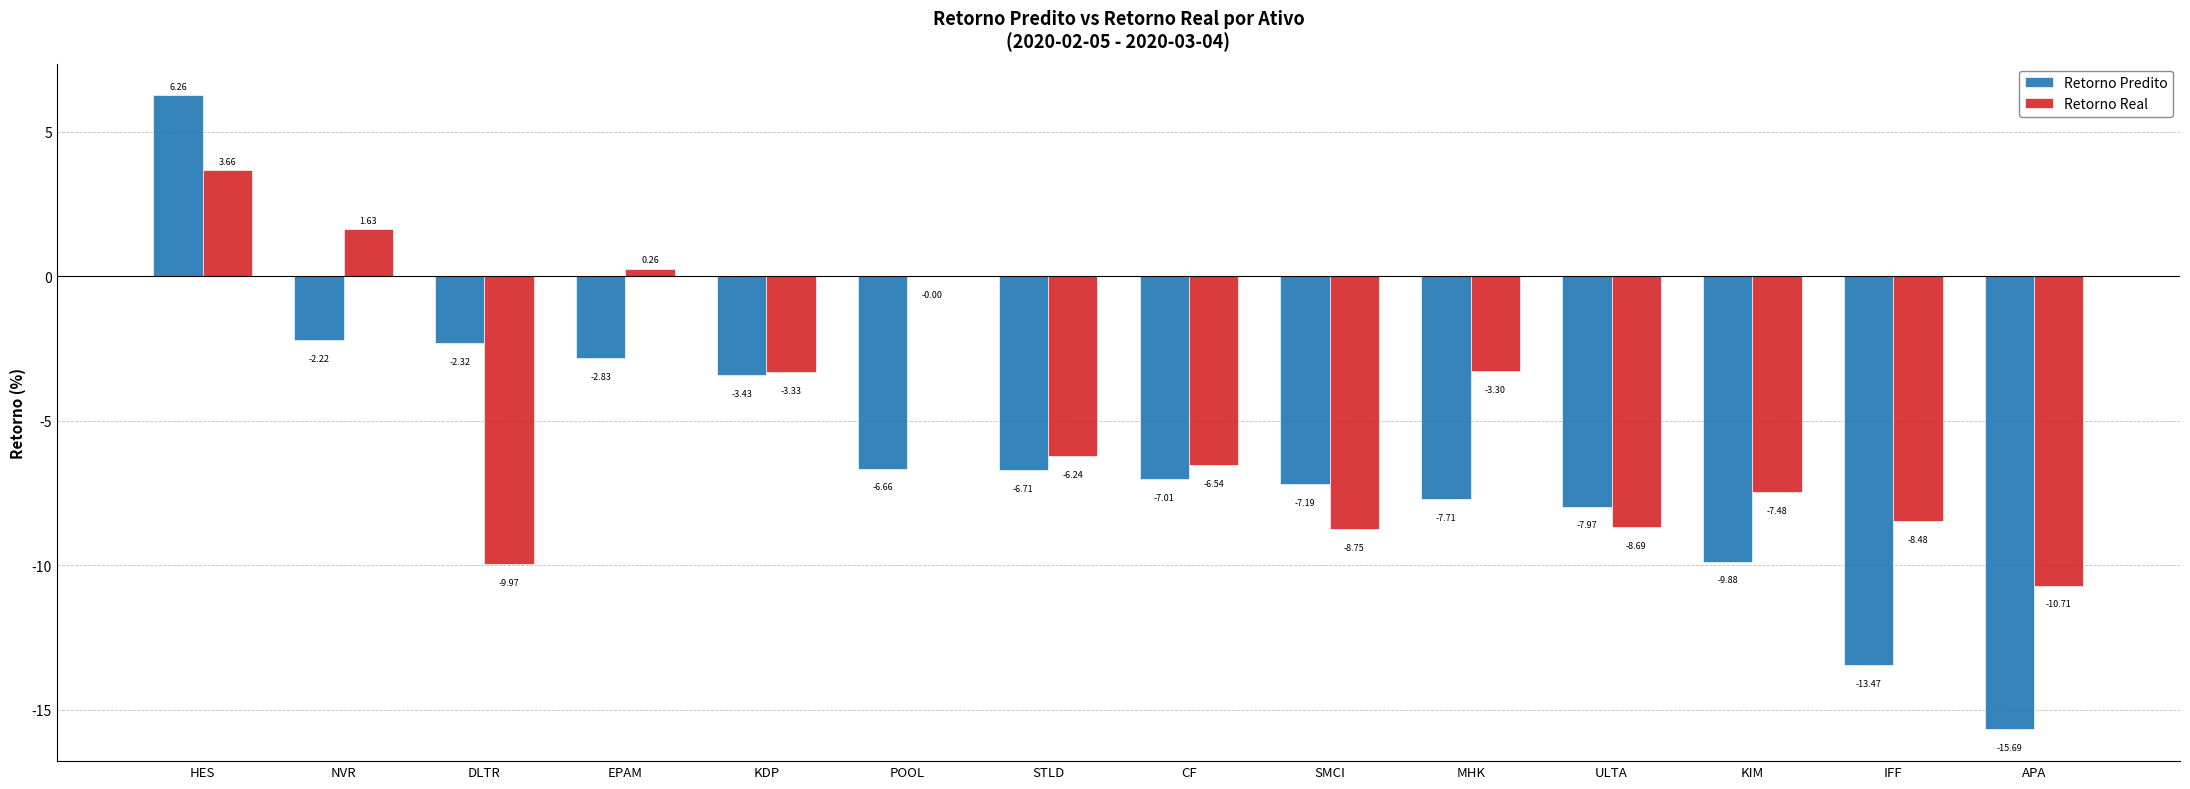

The value of Retorno Predito at APA is -15.7. True or false?

True